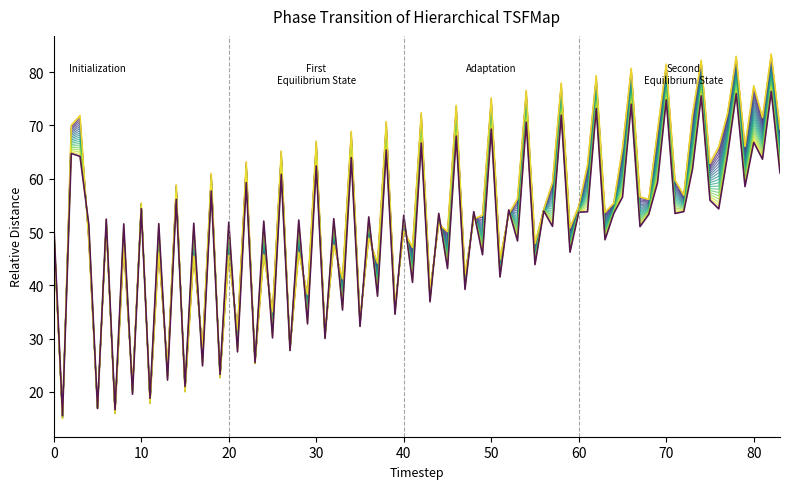

Is this an area chart (filled region under the line)?

No